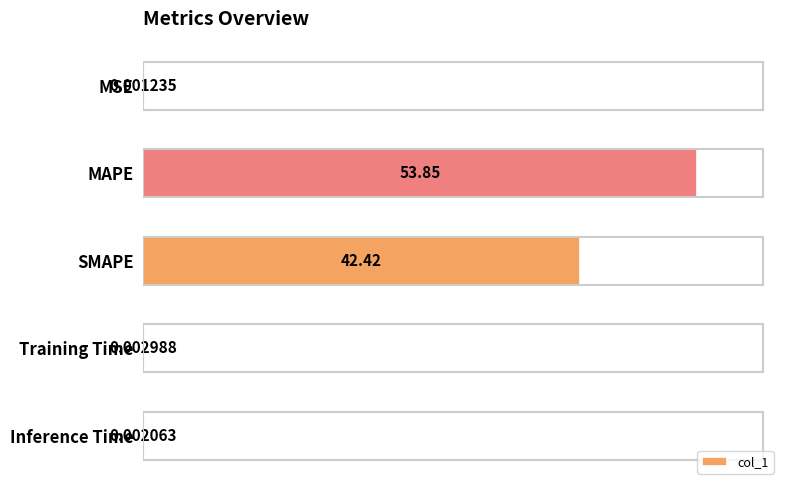

Which has a higher value, Inference Time or MSE?

Inference Time